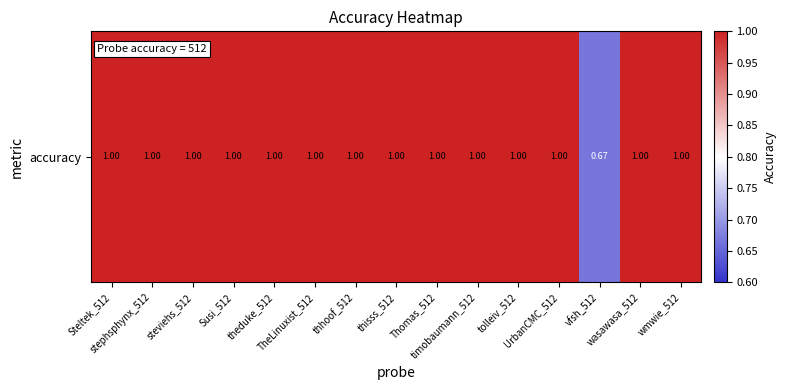

What value does the data have at theduke_512?

1.0